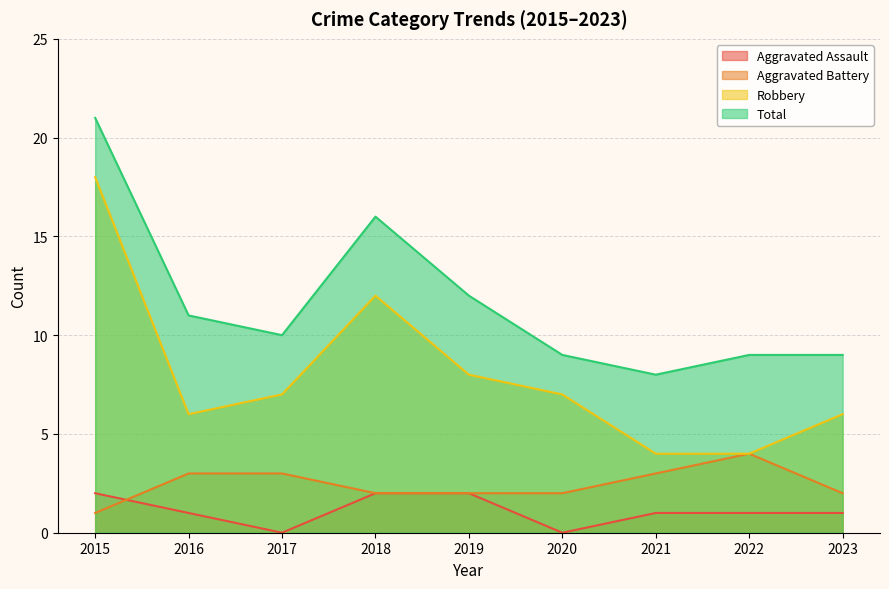

Which category has the highest value in the Robbery series?

2015